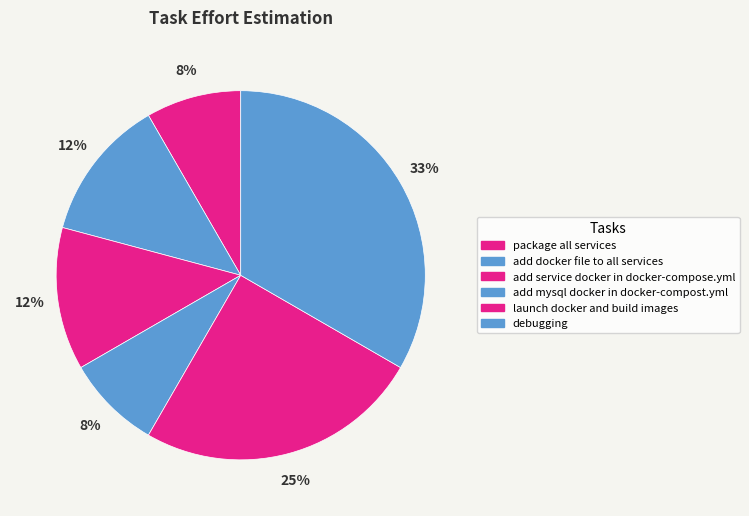

Which has a higher value, debugging or launch docker and build images?

debugging